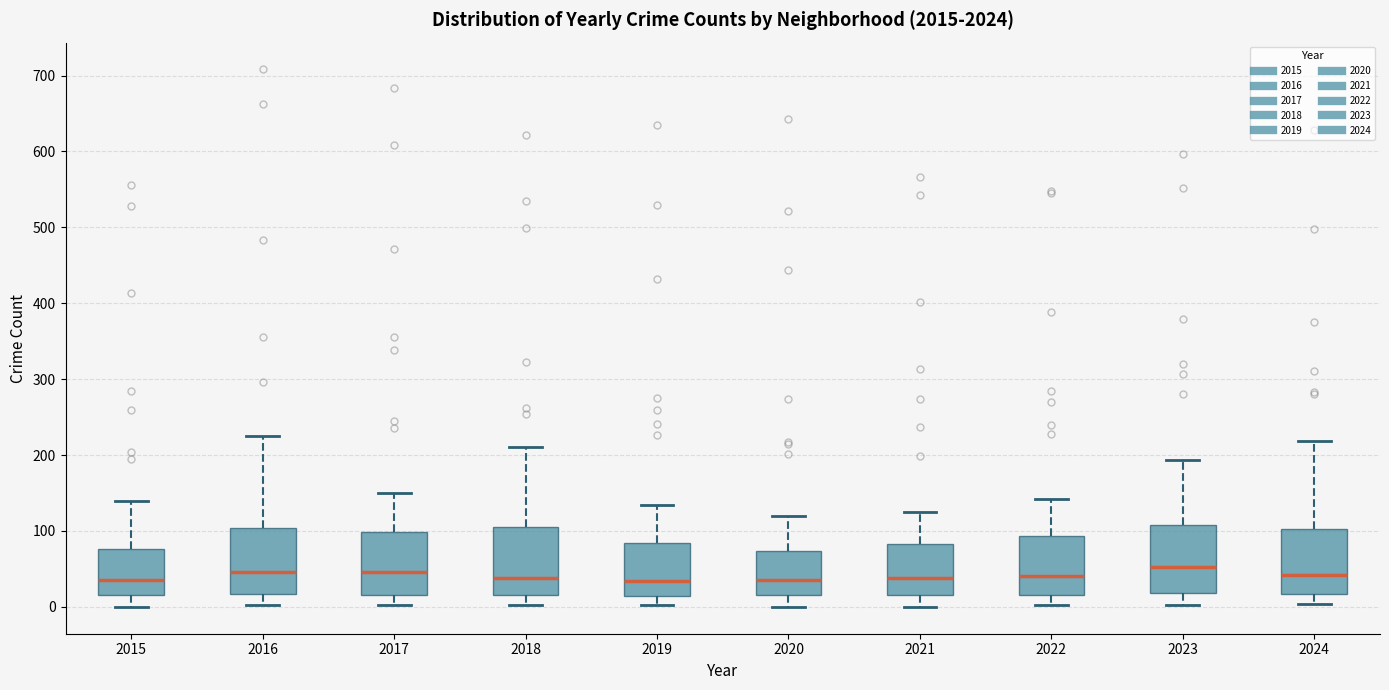

Reading left to right, read every box against the y-axis: the position of its median line, the range the box covers, and the ends of its whiskers. The values are not printed on the chart, so give them approximately, as read against the axis.

2015: median 40, box 20 to 80, whiskers 0 to 140
2016: median 50, box 20 to 100, whiskers 0 to 230
2017: median 50, box 20 to 100, whiskers 0 to 150
2018: median 40, box 20 to 110, whiskers 0 to 210
2019: median 30, box 10 to 80, whiskers 0 to 130
2020: median 40, box 20 to 70, whiskers 0 to 120
2021: median 40, box 20 to 80, whiskers 0 to 130
2022: median 40, box 20 to 90, whiskers 0 to 140
2023: median 50, box 20 to 110, whiskers 0 to 190
2024: median 40, box 20 to 100, whiskers 0 to 220